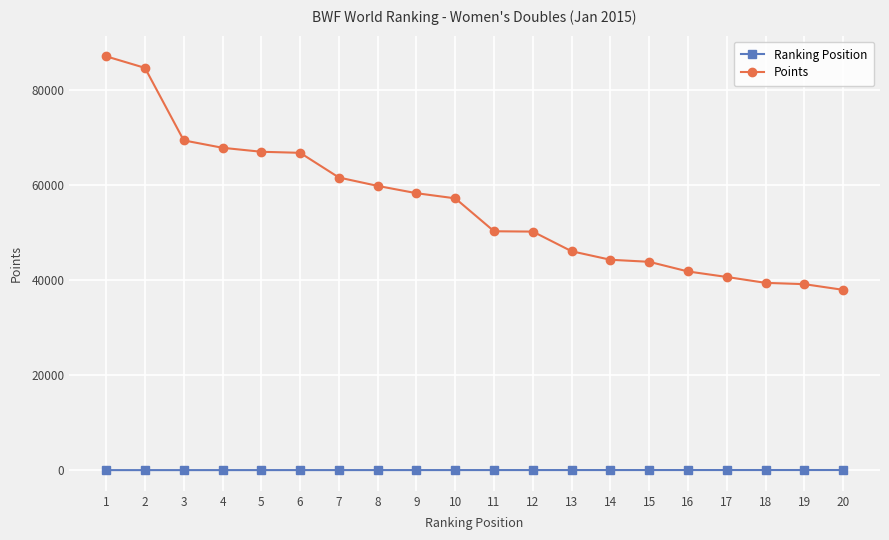

Where does the Points series first go above 57266?

1